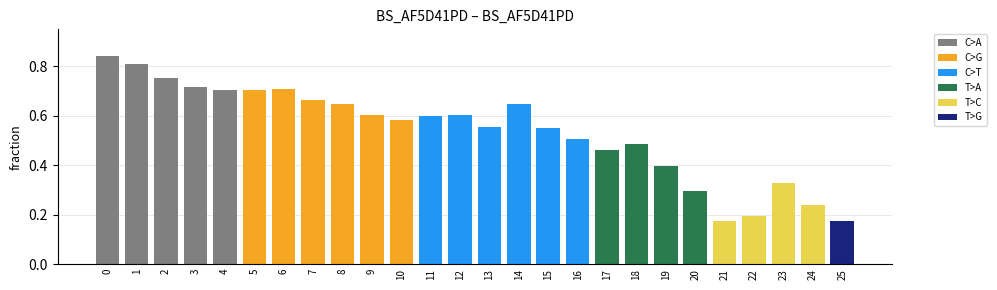

Rank the categories by value from lowest to highest.

21, 25, 22, 24, 20, 23, 19, 17, 18, 16, 15, 13, 10, 11, 12, 9, 8, 14, 7, 4, 5, 6, 3, 2, 1, 0